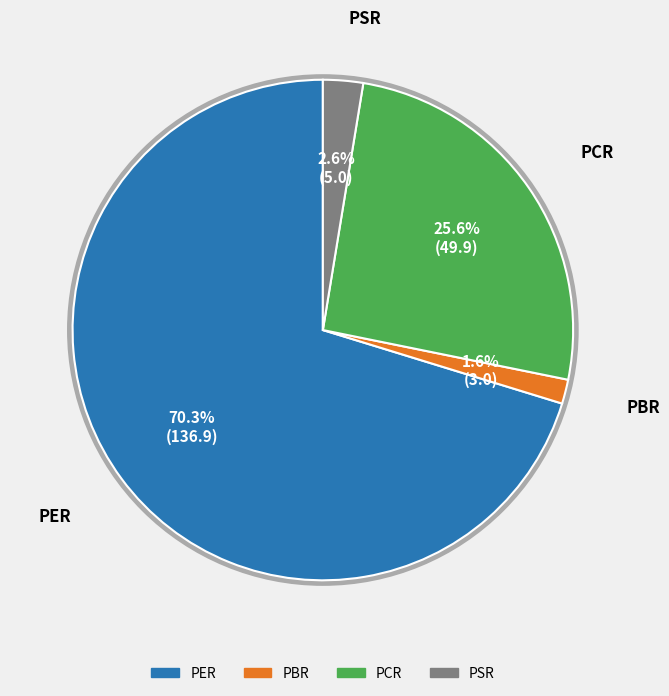

Do PBR and PCR together represent more than half of the pie?

No